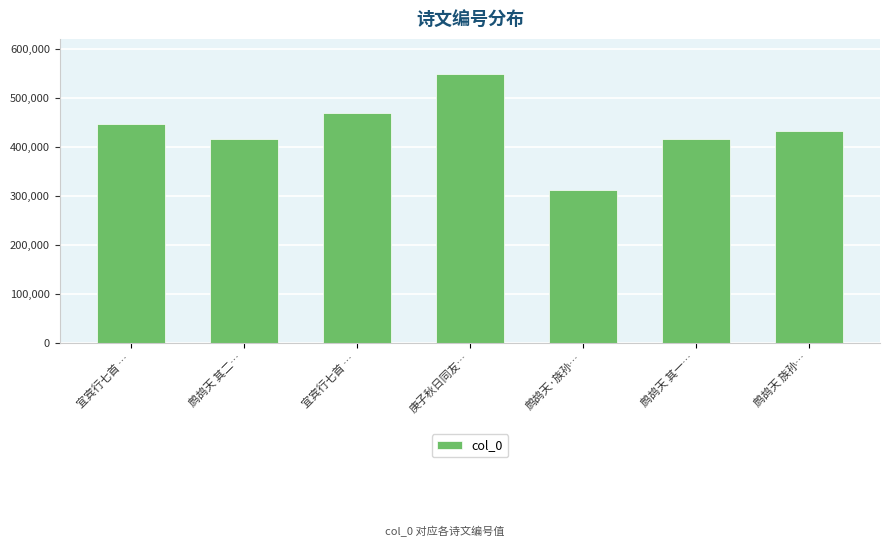

How many bars are there in total?

7